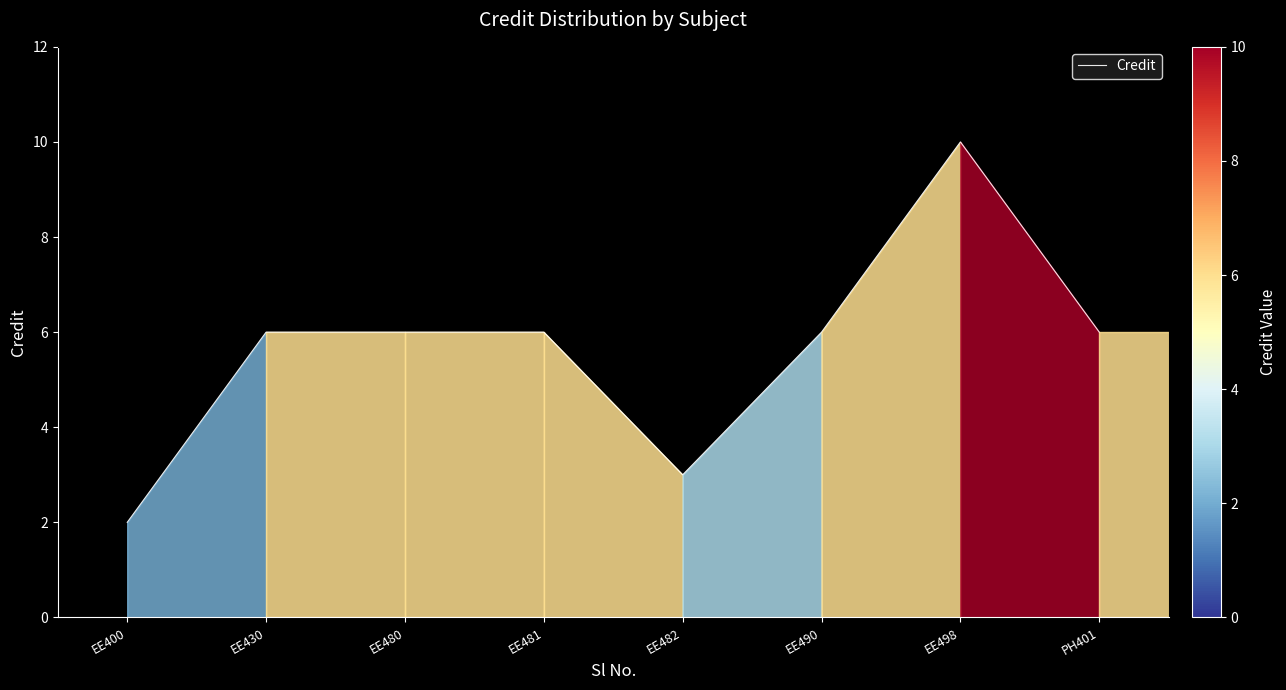

What is the change in value from EE481 to EE498?

+4